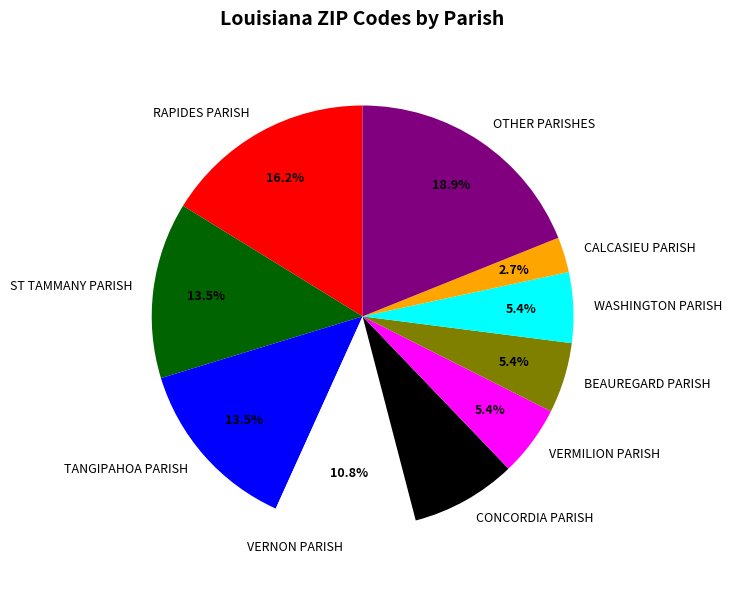

What is the total percentage of VERNON PARISH and WASHINGTON PARISH?

16.2%